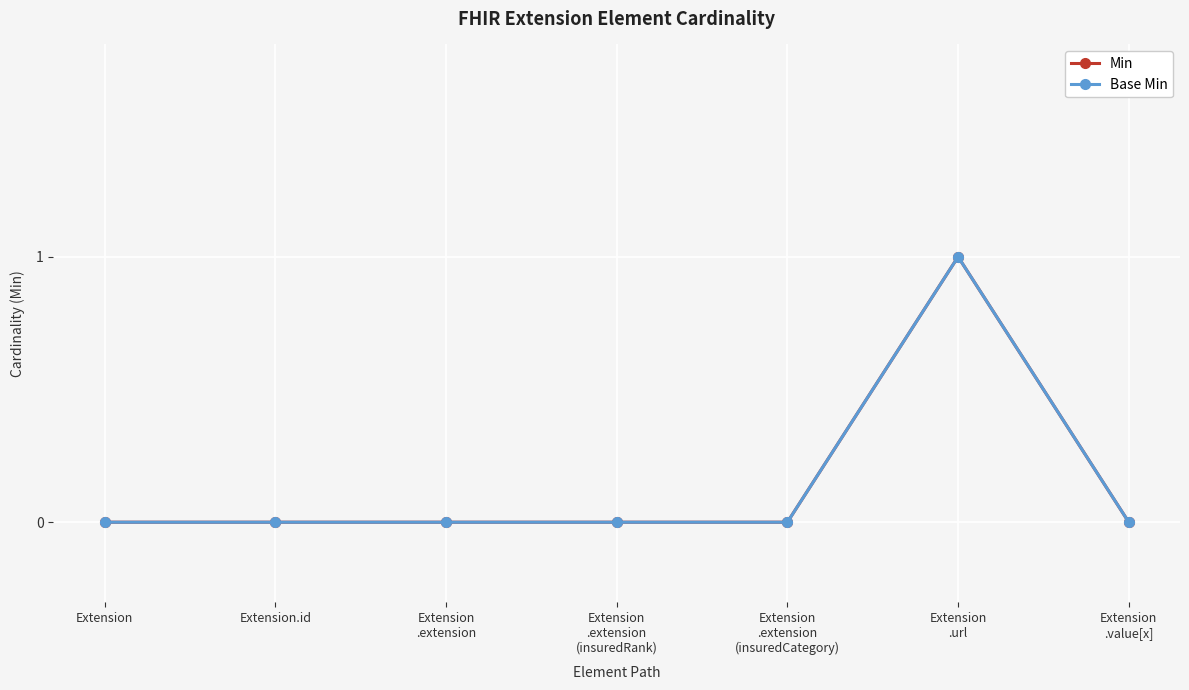

At how many categories does at least one series exceed 0?

1